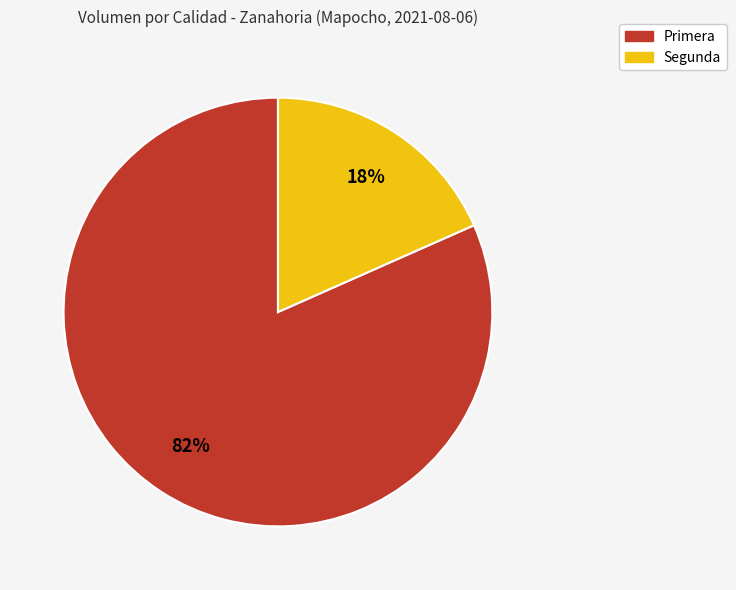

True or false: Primera accounts for 87% of the total.

False